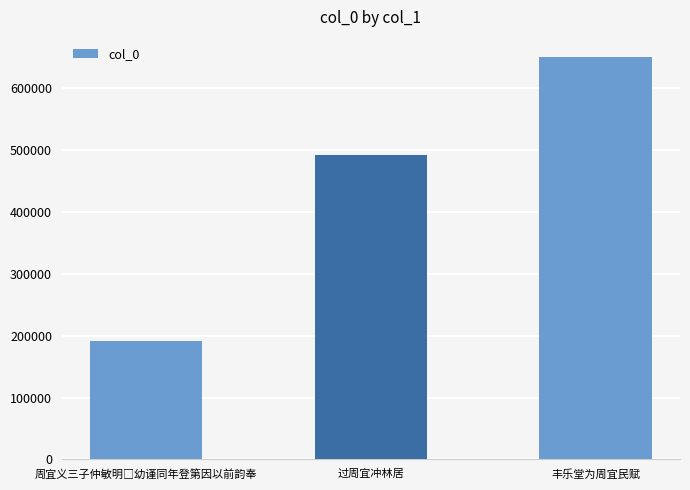

Approximately how many times larger is the value at 过周宜冲林居 compared to 丰乐堂为周宜民赋?

0.8